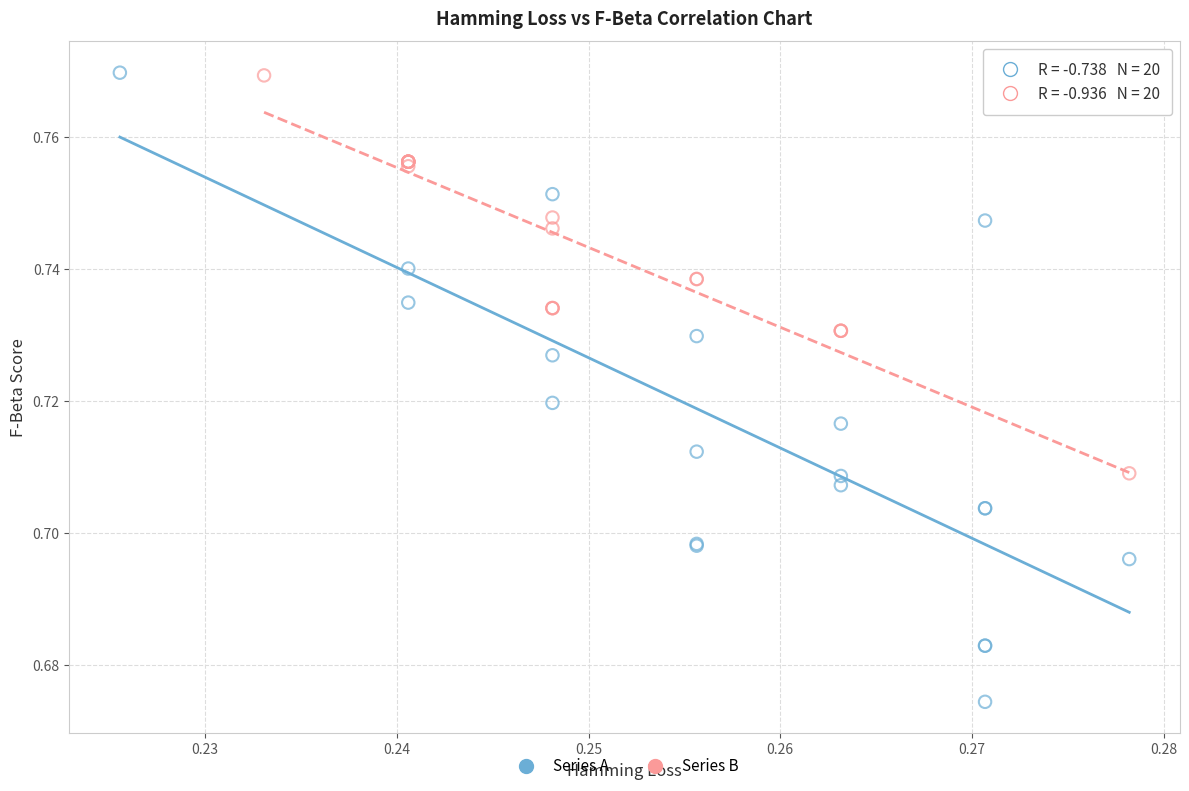

Which series has the largest Y range (max minus min)?

Series A